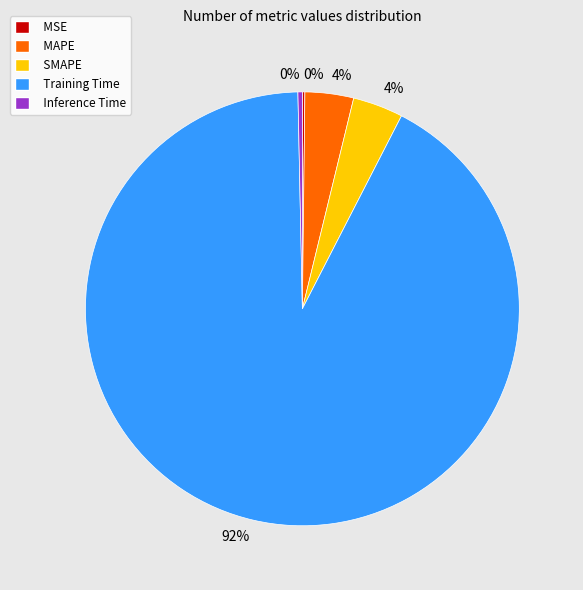

To the nearest percent, what is the difference between the largest and smallest slice percentages?

92%